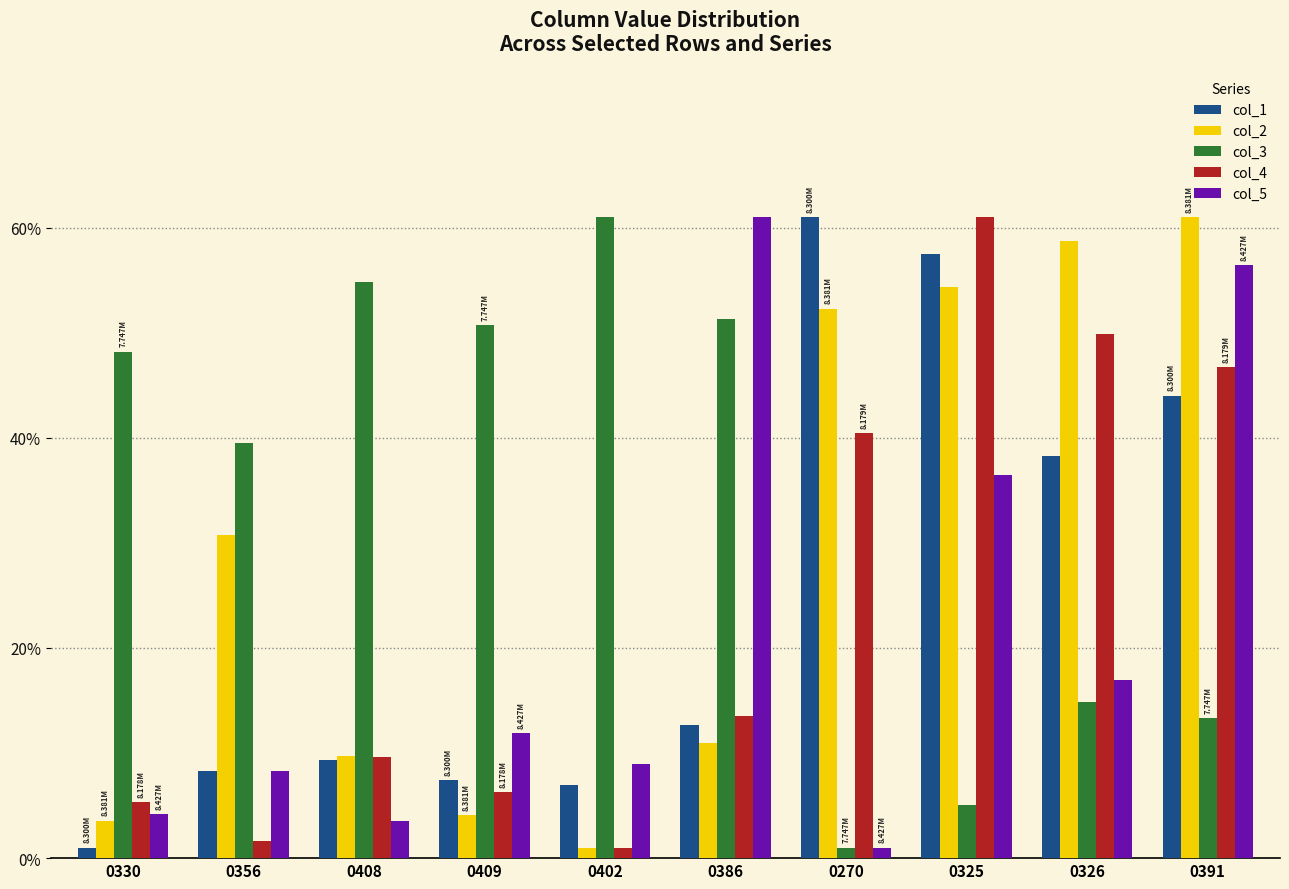

What is the difference between the highest and lowest values at 0325?

55.9